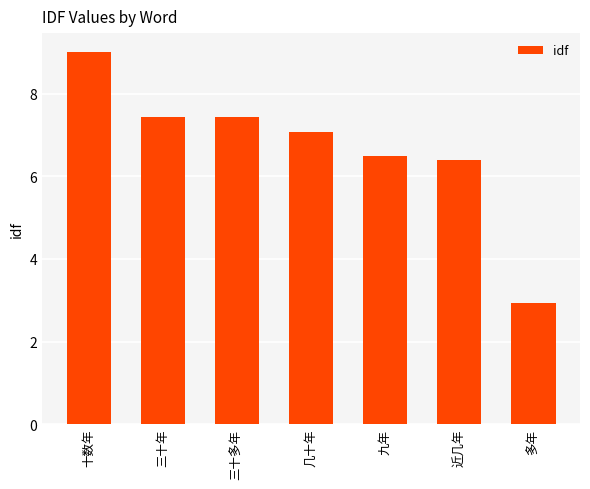

The value at 近几年 is 9.9. True or false?

False